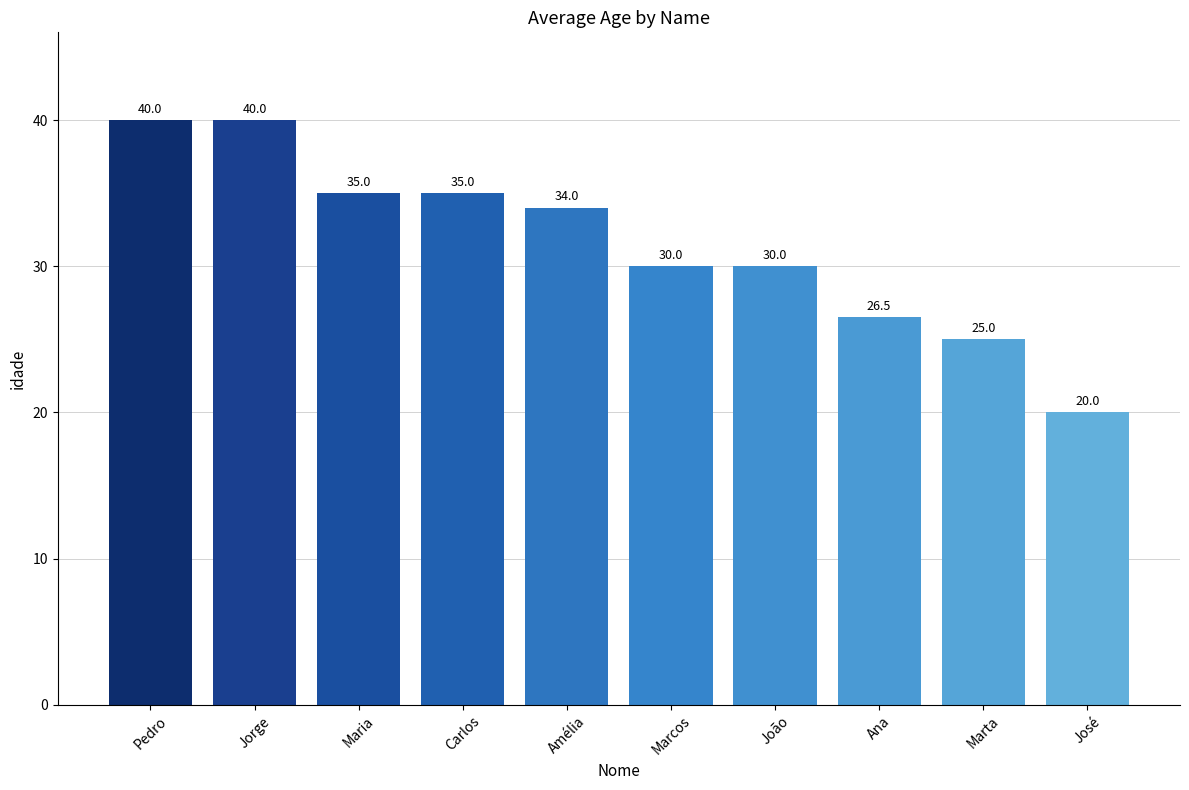

Reading right to left, list all the values displayed in this chart.

José=20.0	Marta=25.0	Ana=26.5	João=30.0	Marcos=30.0	Amélia=34.0	Carlos=35.0	Maria=35.0	Jorge=40.0	Pedro=40.0